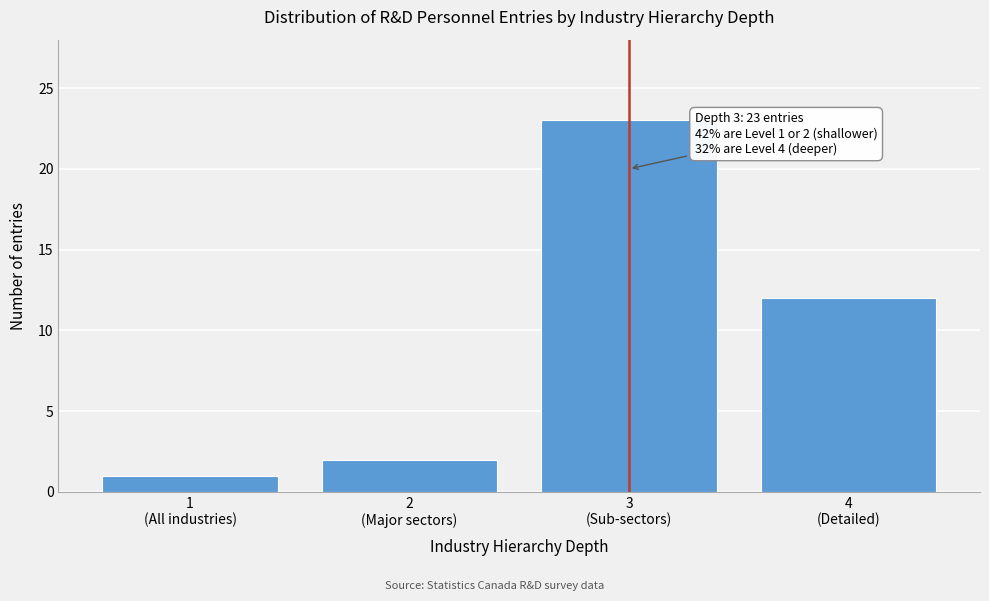

Reading left to right, extract all data points from this chart.

1	2	23	12